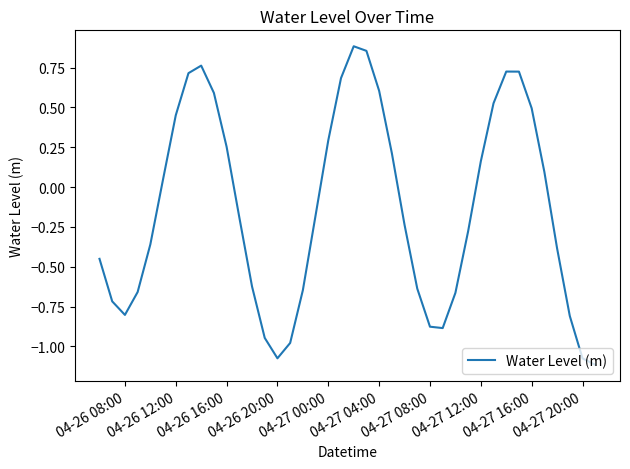

What is the difference between the maximum and minimum values?

2.0